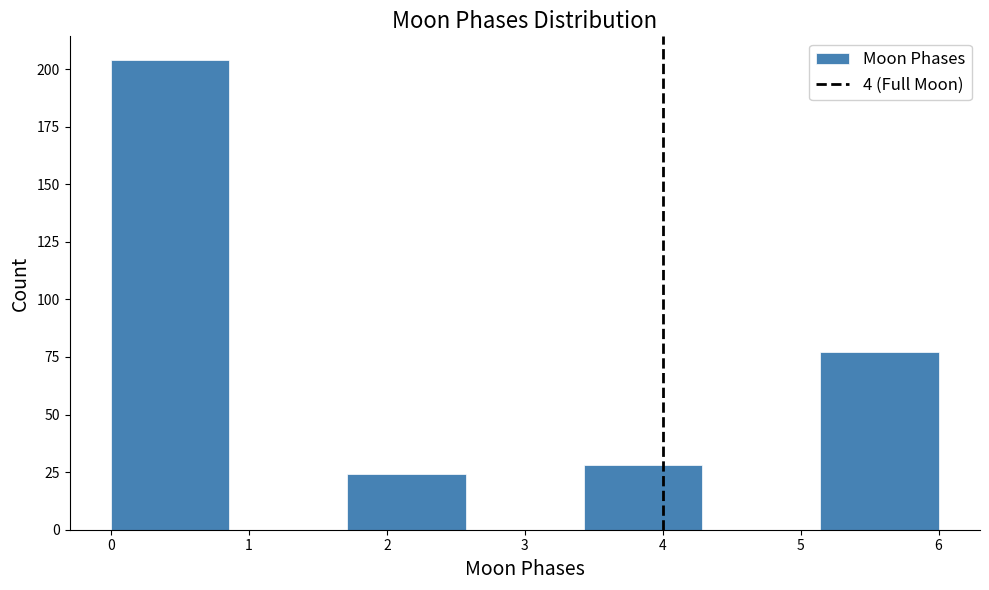

Reading left to right, list every bar in this chart as the range it spans on the x-axis followed by its height. Neither the bar edges nor the heights are printed on the chart, so give them approximately, as read against the axes.

0.0 to 0.9: 205
0.9 to 1.7: 0
1.7 to 2.6: 25
2.6 to 3.4: 0
3.4 to 4.3: 30
4.3 to 5.1: 0
5.1 to 6.0: 75